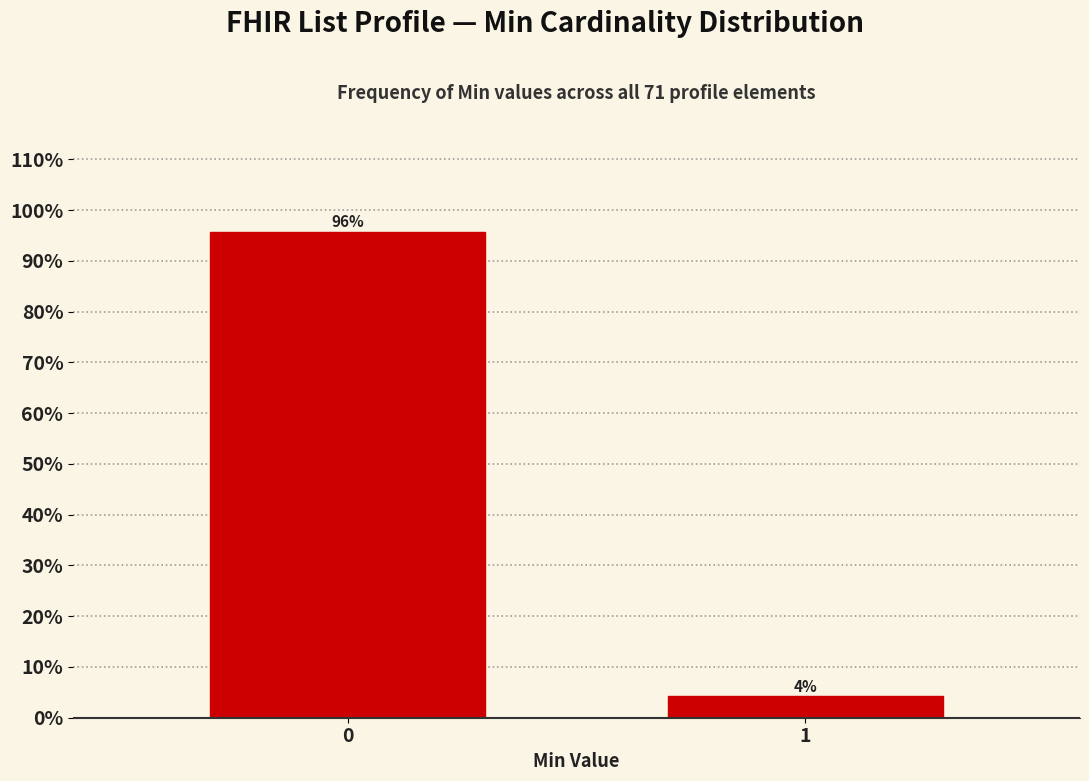

What is the average value?

50.0